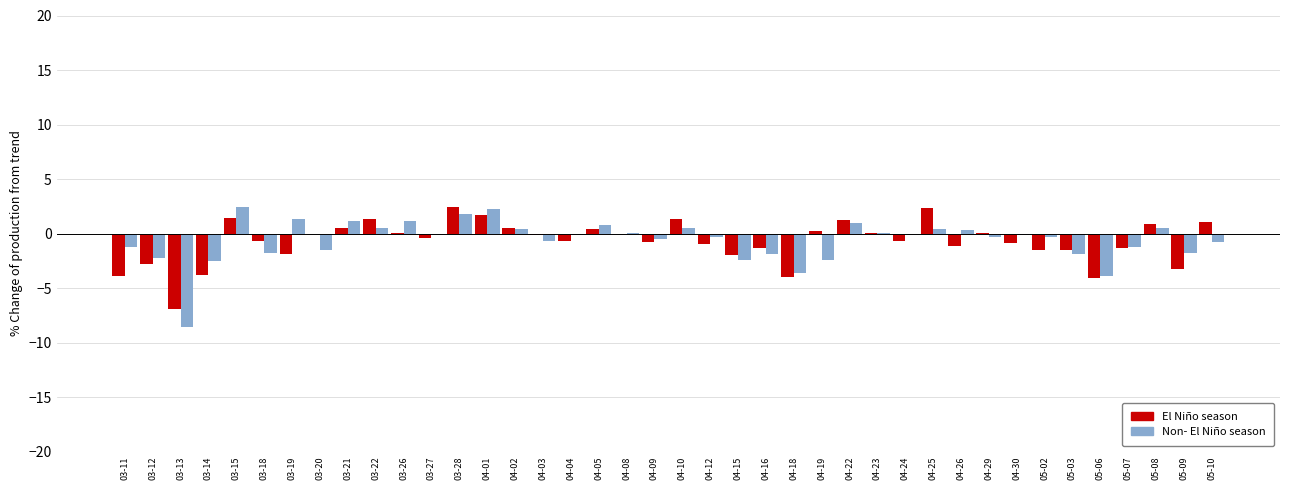

How many groups of bars are there?

40